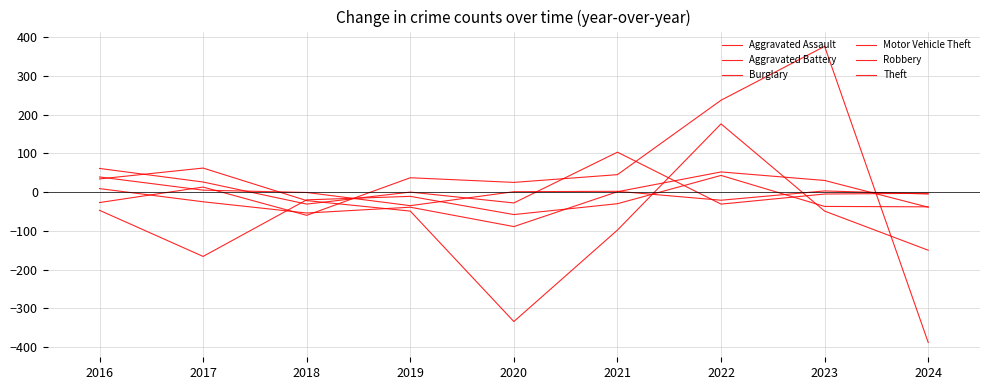

Does the chart have visible grid lines?

Yes